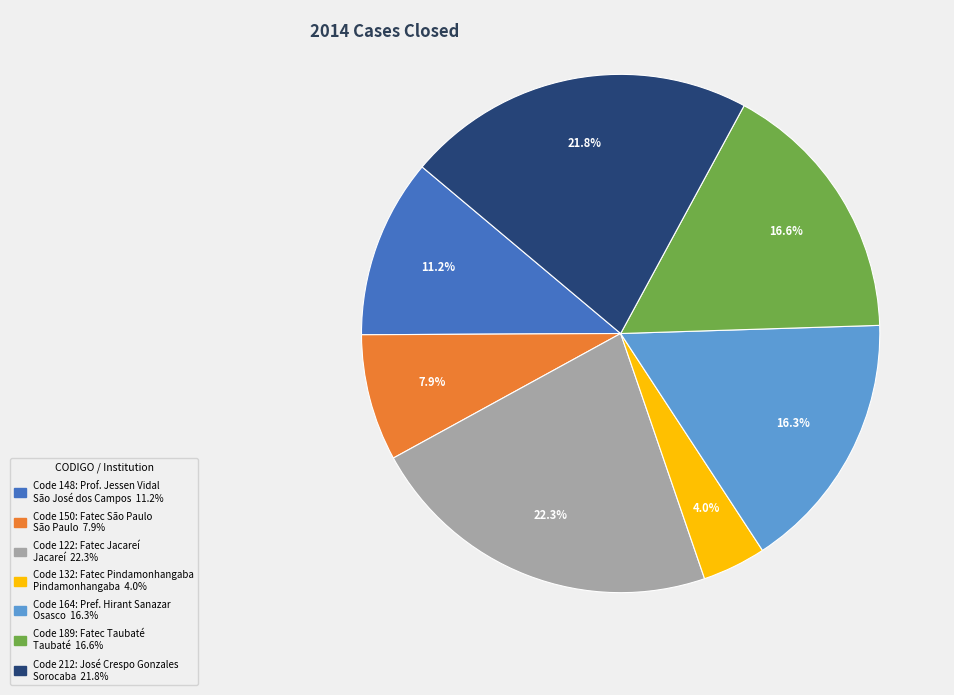

Is there a majority slice in this chart?

No